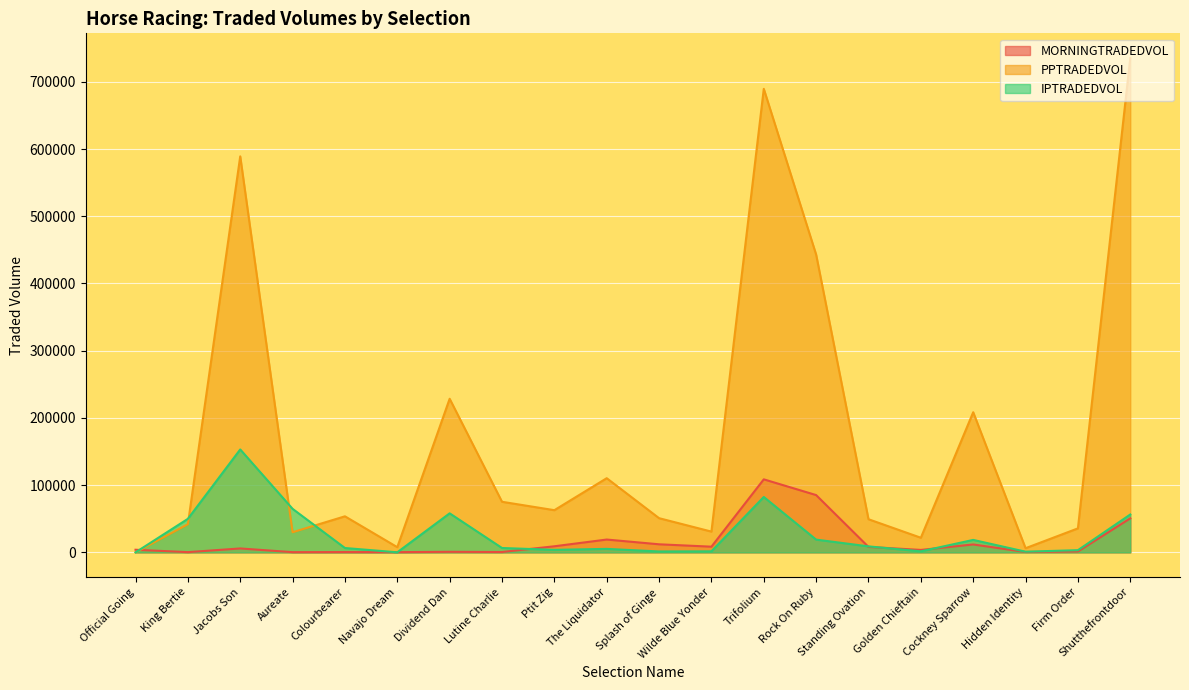

True or false: PPTRADEDVOL has more than 0 interior local peaks.

True